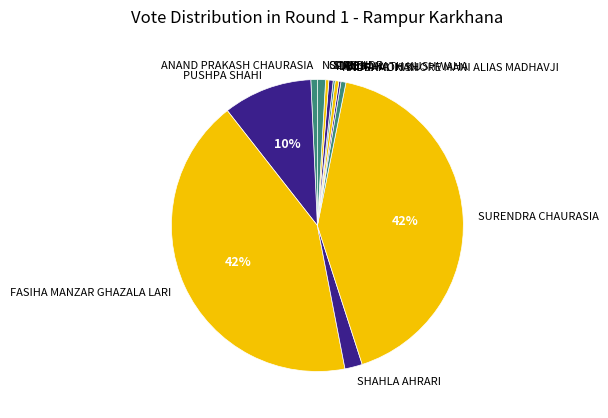

Do NOTA and SURENDR together represent more than half of the pie?

No